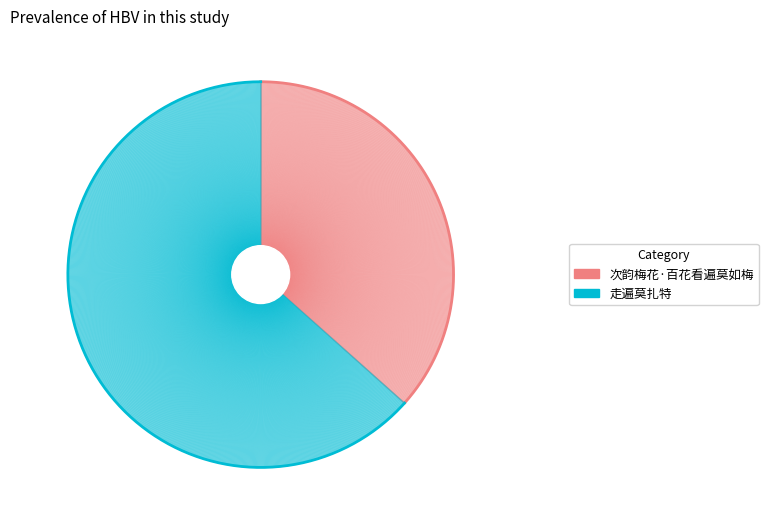

Approximately how many times larger is the value at 次韵梅花·百花看遍莫如梅 compared to 走遍莫扎特?

0.6